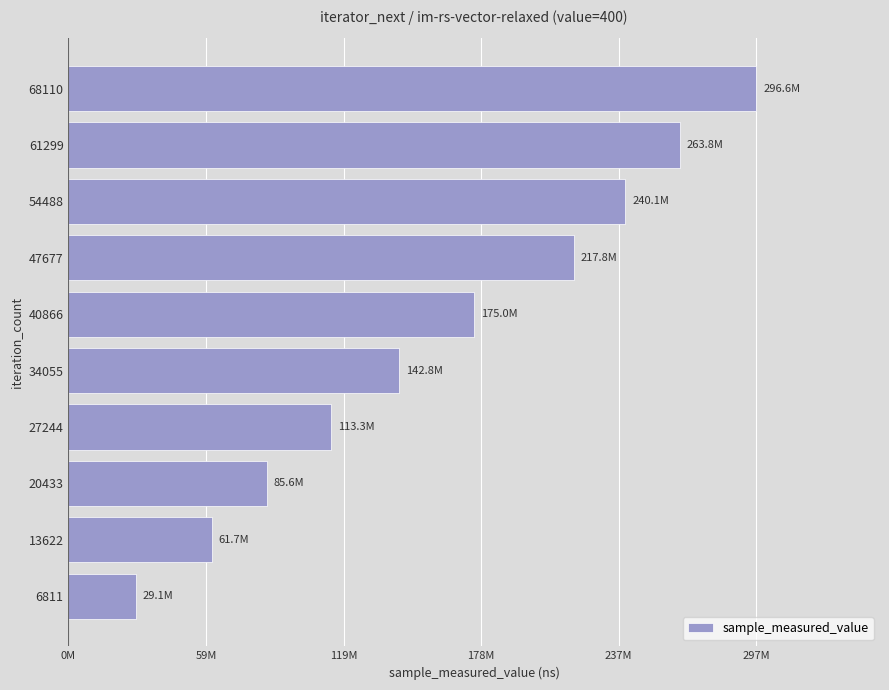

Does the chart contain any negative values?

No